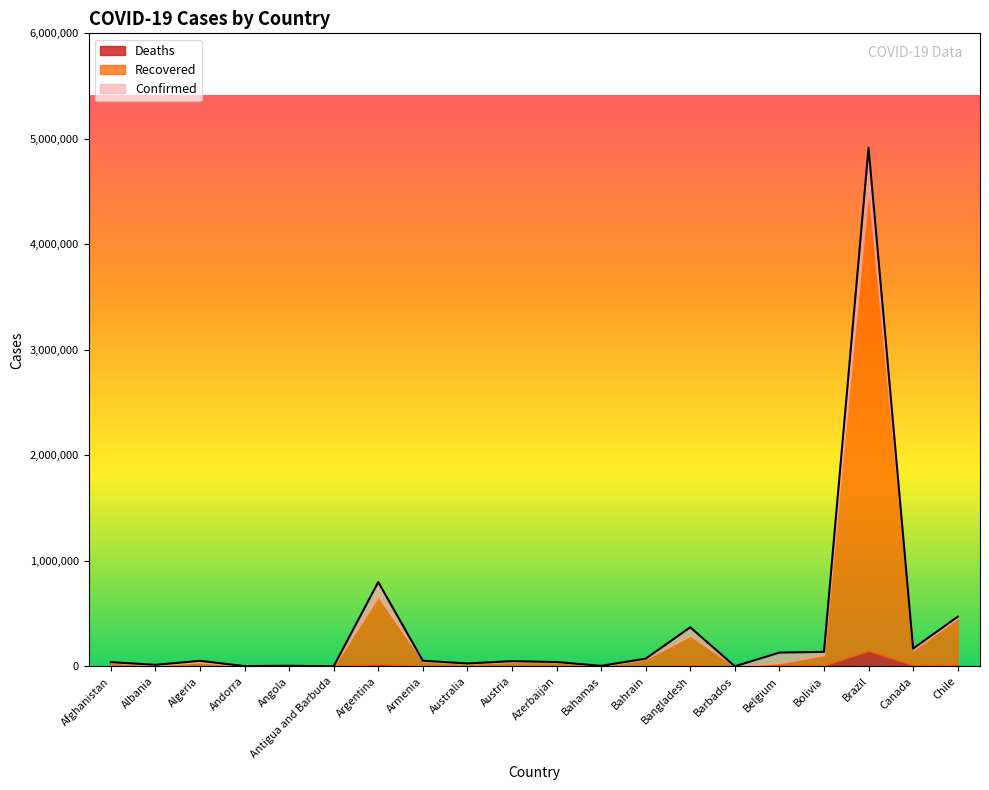

Rank the series at Andorra from highest to lowest value.

Confirmed, Recovered, Deaths